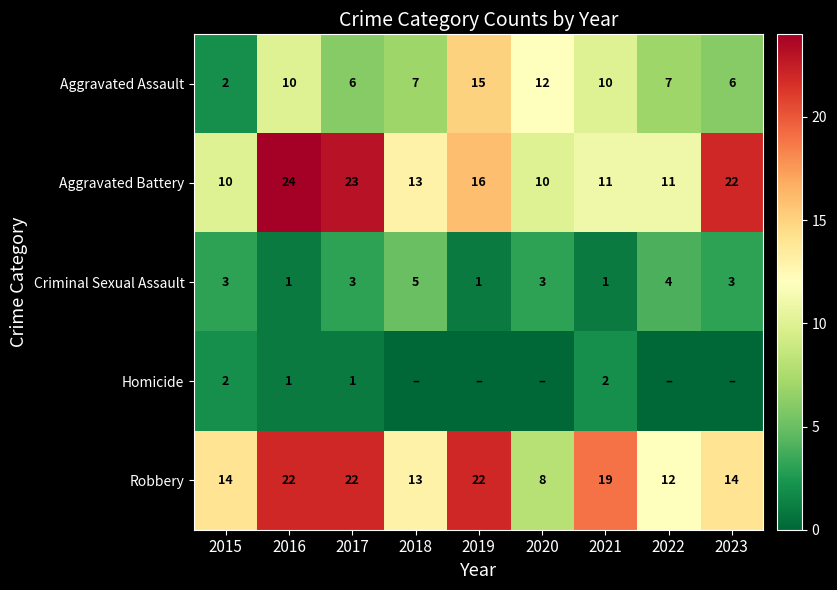

At which label is Aggravated Battery closest to 17?

2019